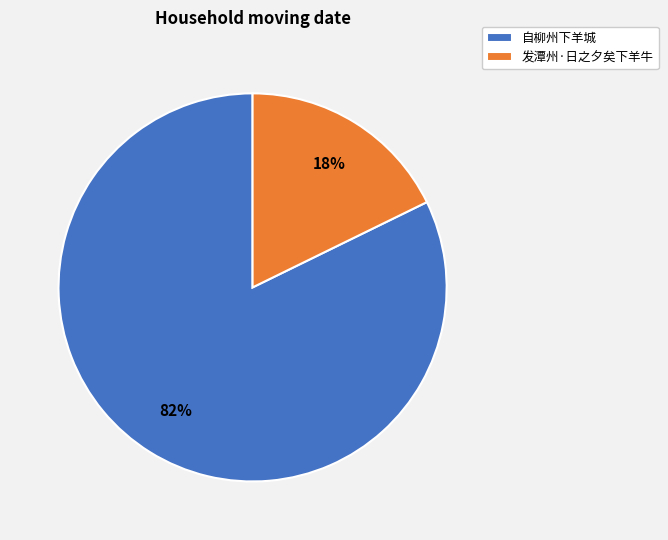

Which slice is the smallest?

发潭州·日之夕矣下羊牛